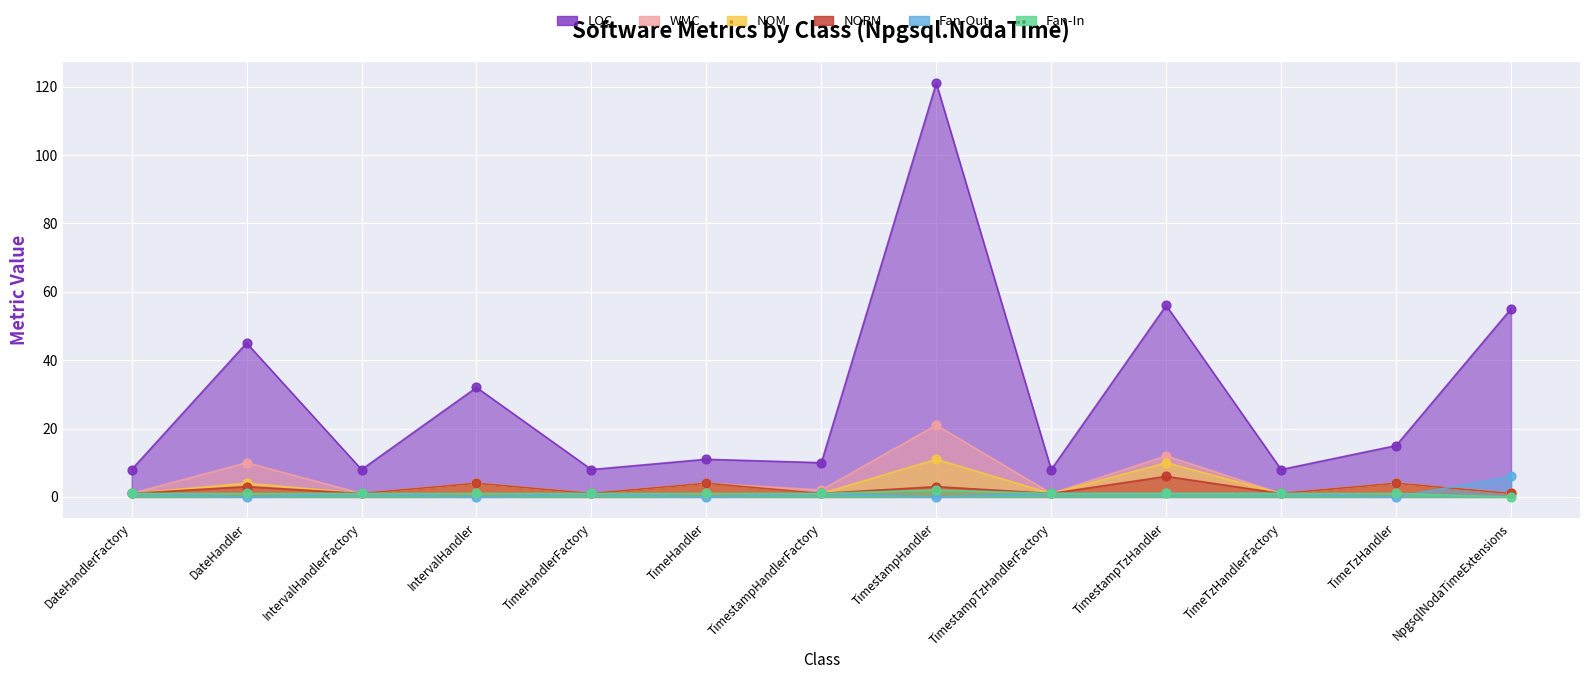

Which series has the largest total across all categories?

LOC